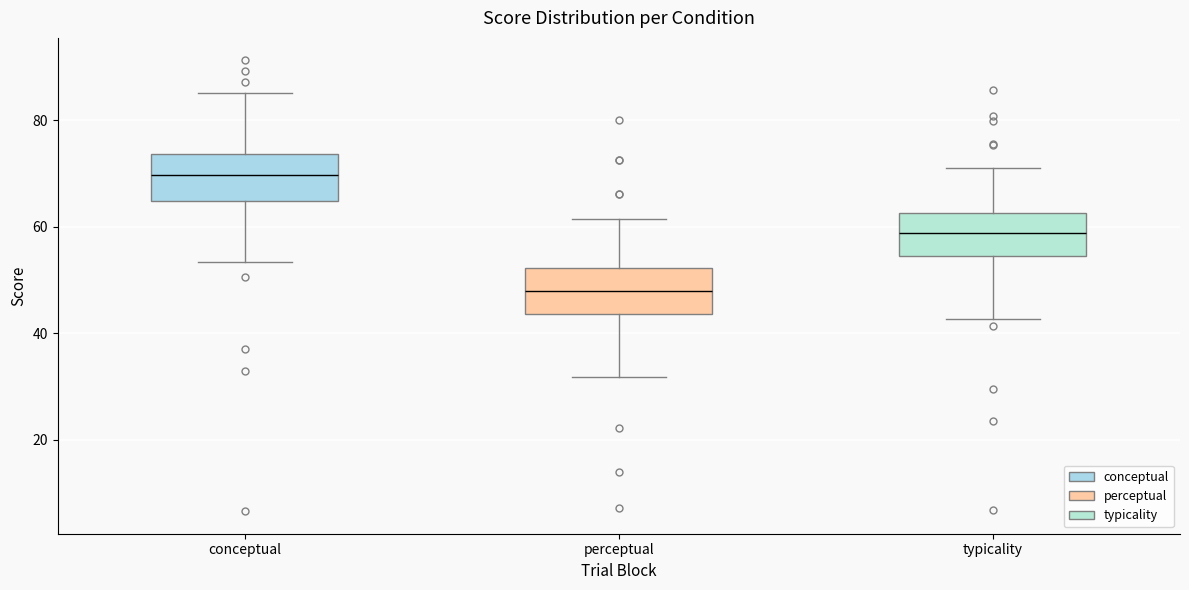

Which box has the lowest median line?

perceptual